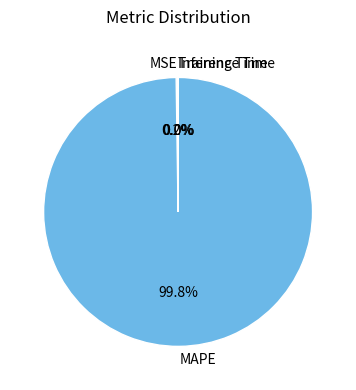

Which slice represents more than half of the pie?

MAPE